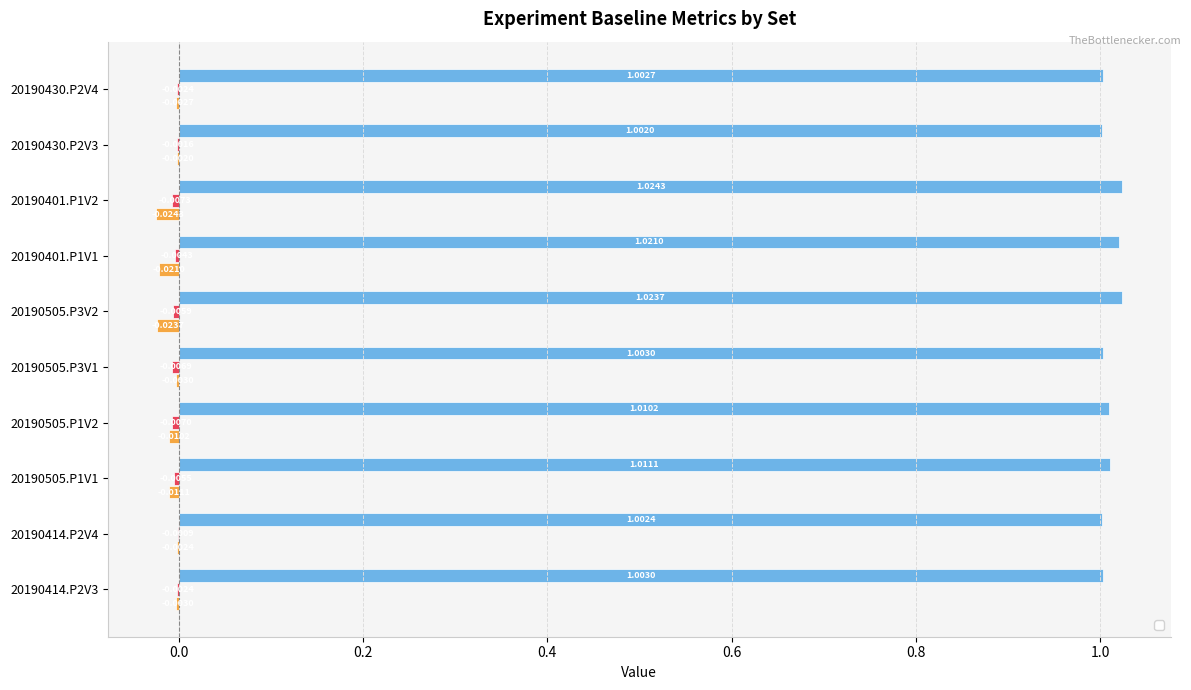

Rank the series by their maximum value, from highest to lowest.

_rebase, _baseline_std, _baseline_avg